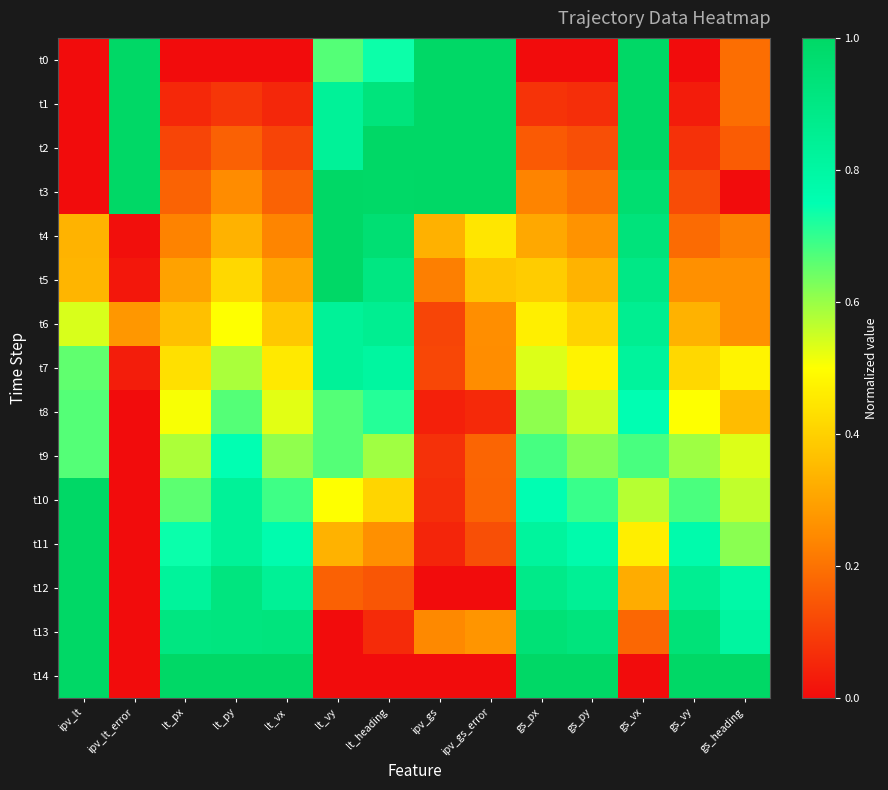

What is the spread (max minus min) of values at gs_py?

1.0